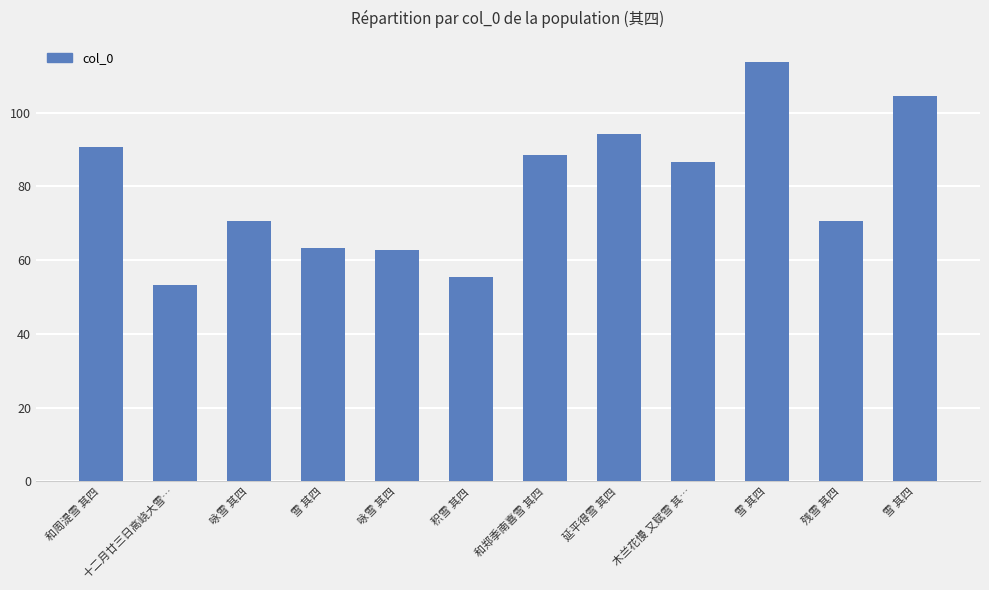

What value does the data have at 咏雪 其四, to the nearest 10?

627250